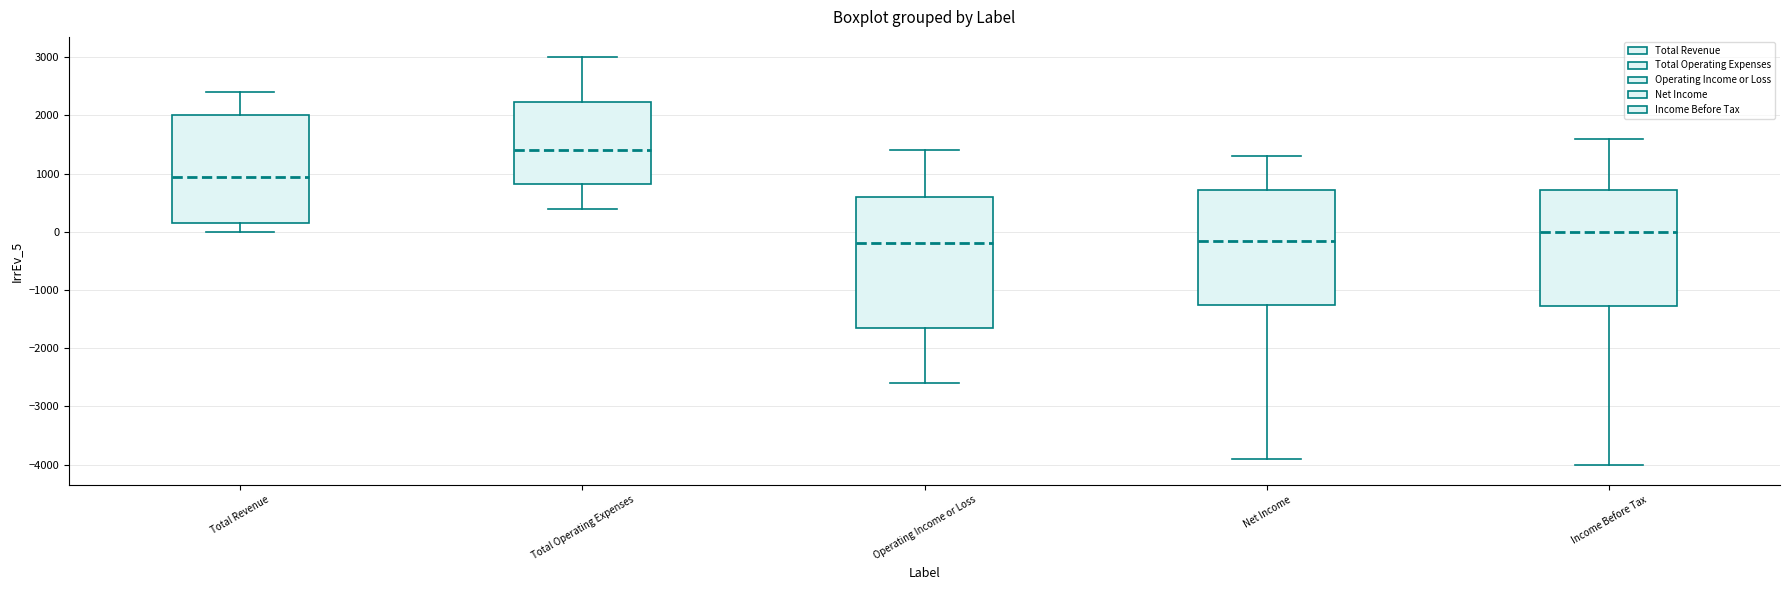

Reading left to right, transcribe this box plot: for each box, give where its median line is, the range the box spans, and where its two whiskers end, as read against the y-axis. The values are not printed on the chart, so give them approximately, as read against the axis.

Total Revenue: median 1000, box 200 to 2000, whiskers 0 to 2400
Total Operating Expenses: median 1400, box 800 to 2200, whiskers 400 to 3000
Operating Income or Loss: median -200, box -1600 to 600, whiskers -2600 to 1400
Net Income: median -100, box -1200 to 700, whiskers -3900 to 1300
Income Before Tax: median 0, box -1300 to 700, whiskers -4000 to 1600